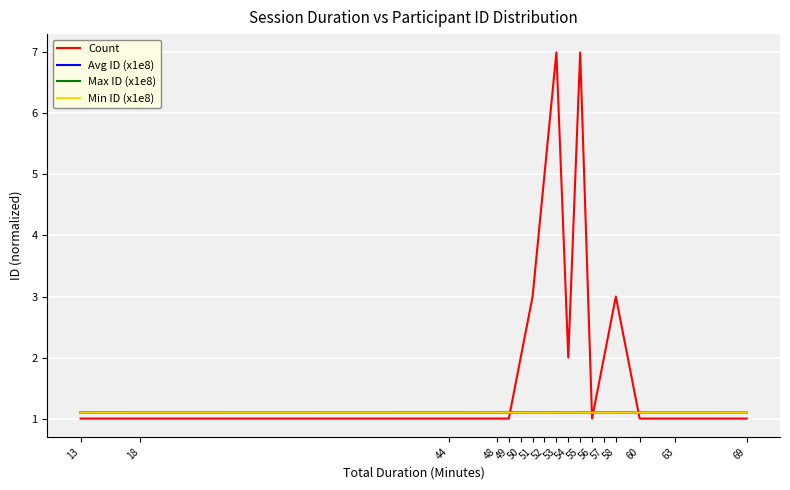

How many lines are shown in the chart?

4